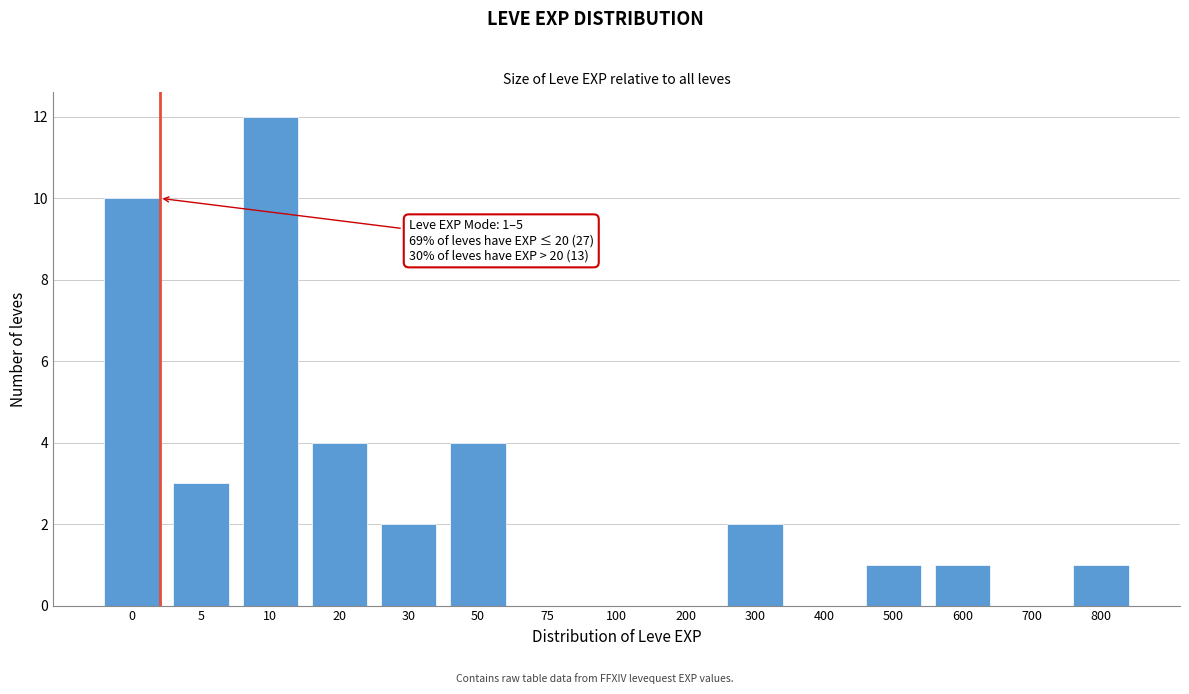

Reading left to right, list all the values displayed in this chart.

0=10	5=3	10=12	20=4	30=2	50=4	75=0	100=0	200=0	300=2	400=0	500=1	600=1	700=0	800=1